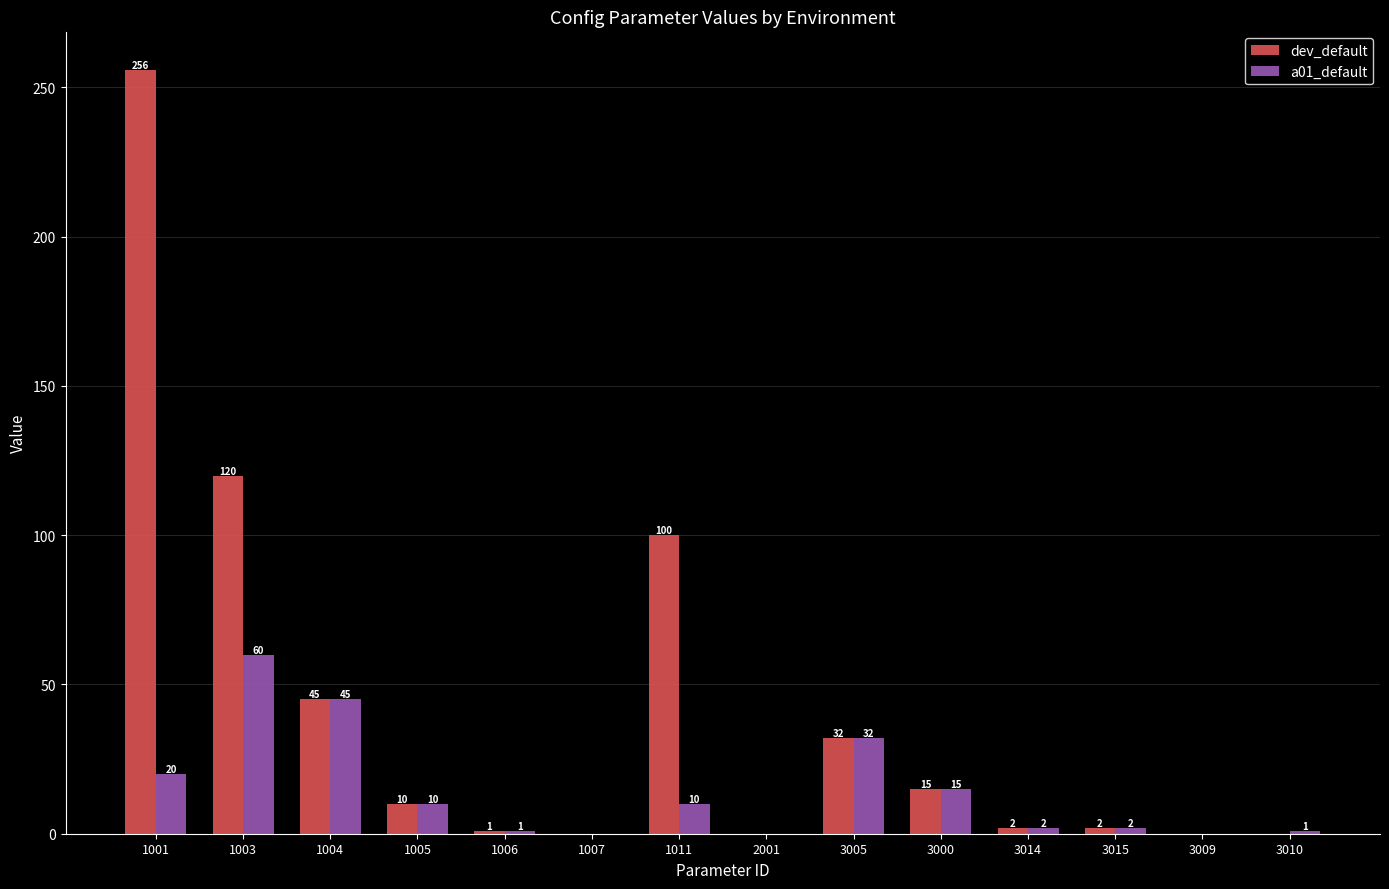

Where does the a01_default series first go above 10?

1001